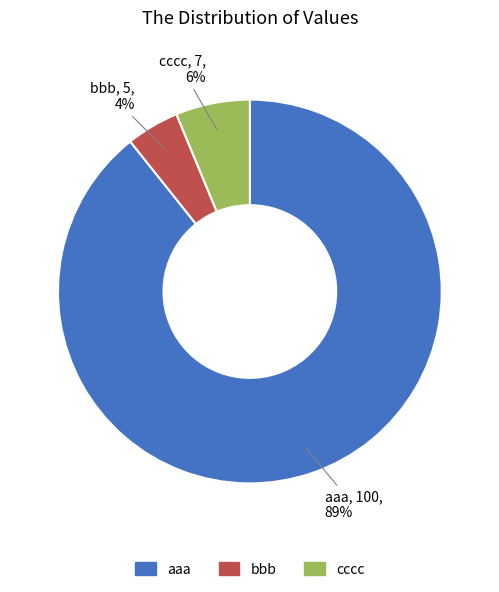

Which has a higher value, cccc or aaa?

aaa